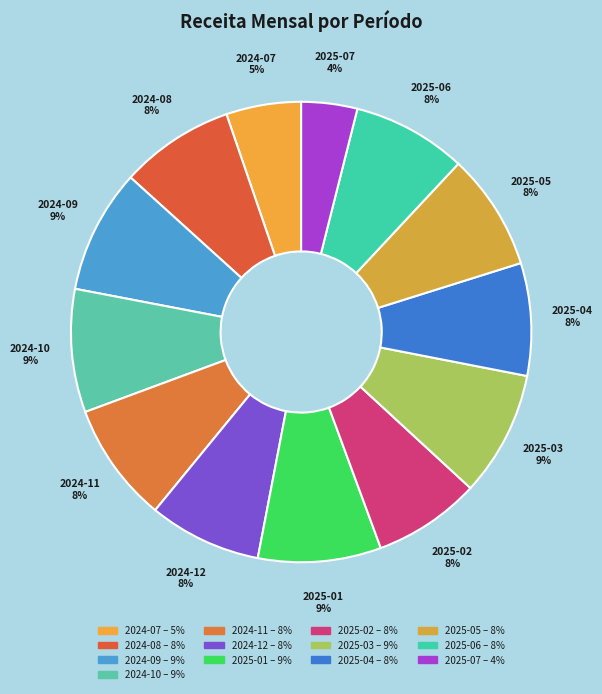

The 2024-07 slice represents 5% of the pie. True or false?

True